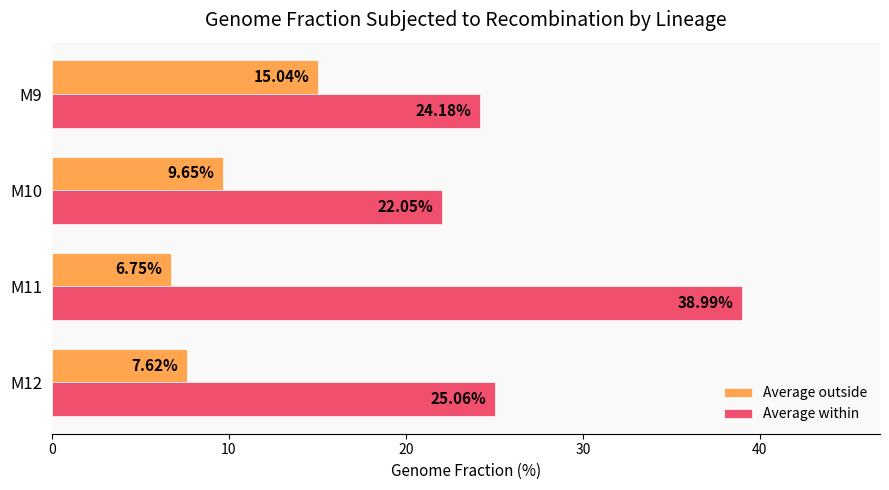

What is the difference between the Average outside values at M12 and M11?

0.9